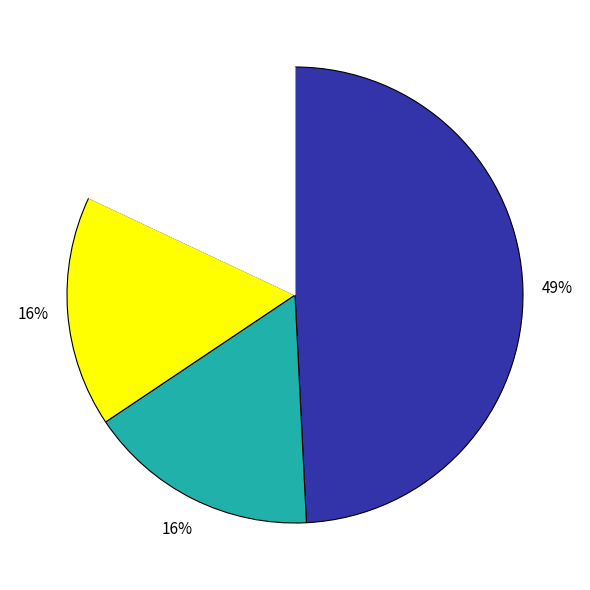

Does any single category account for the majority?

No